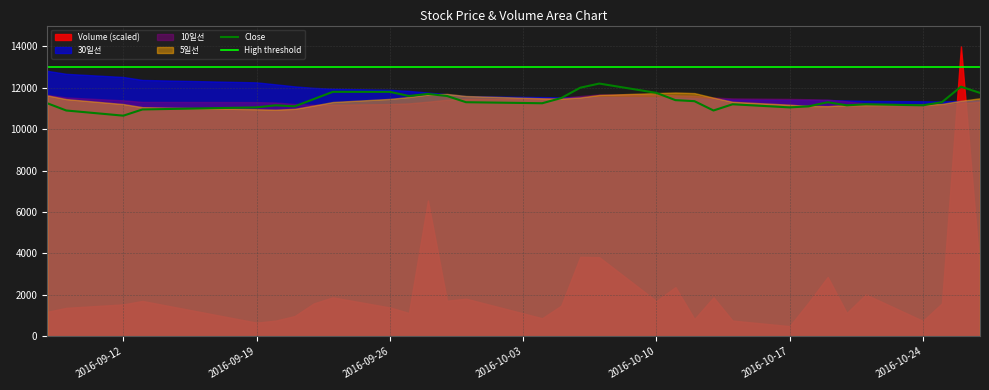

True or false: High threshold has more than 1 interior local peaks.

False